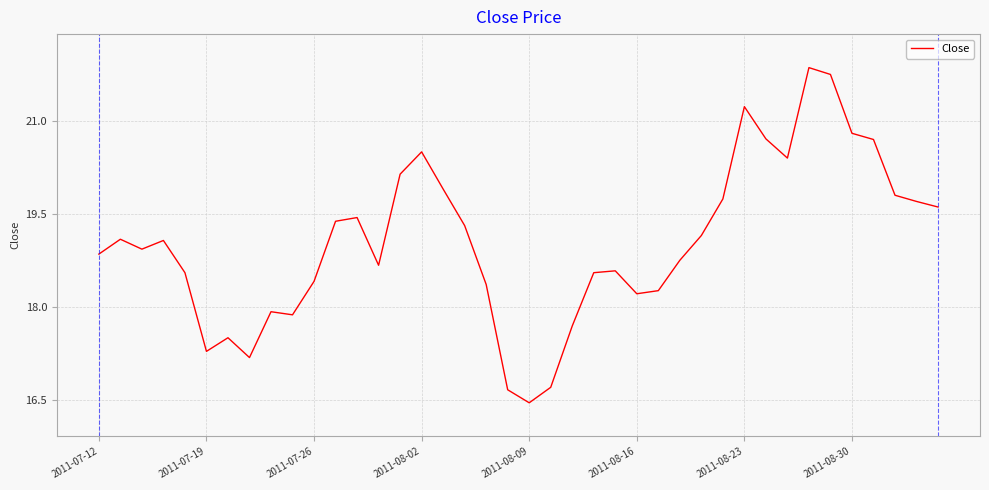

How many lines are shown in the chart?

1